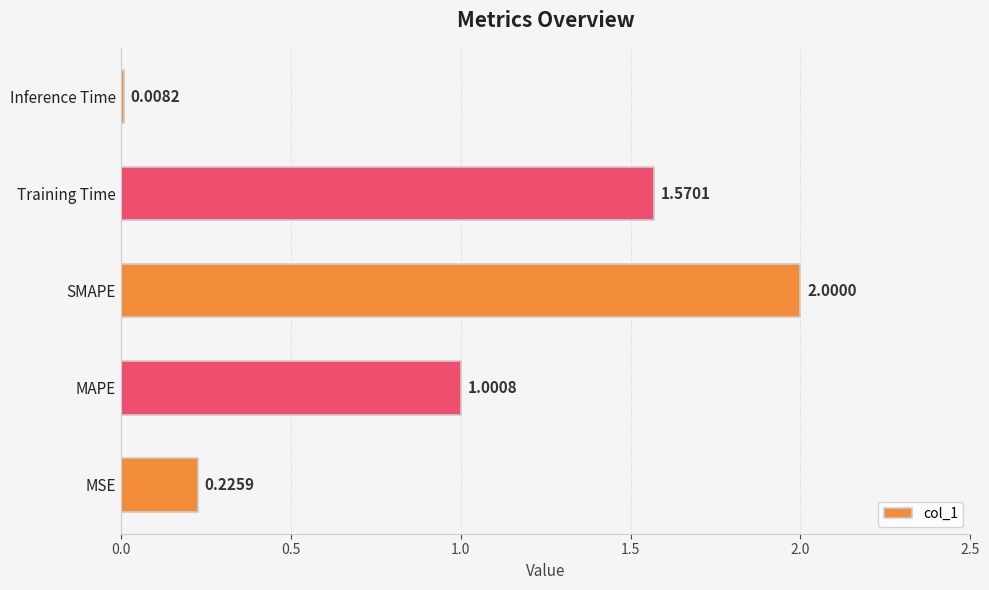

List the labels in order of value, smallest first.

Inference Time, MSE, MAPE, Training Time, SMAPE